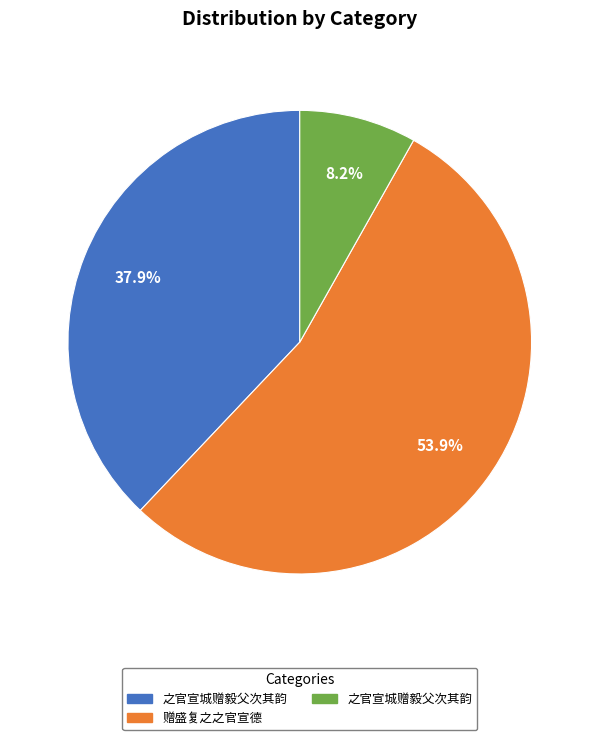

Is there any slice that represents more than half of the pie?

Yes